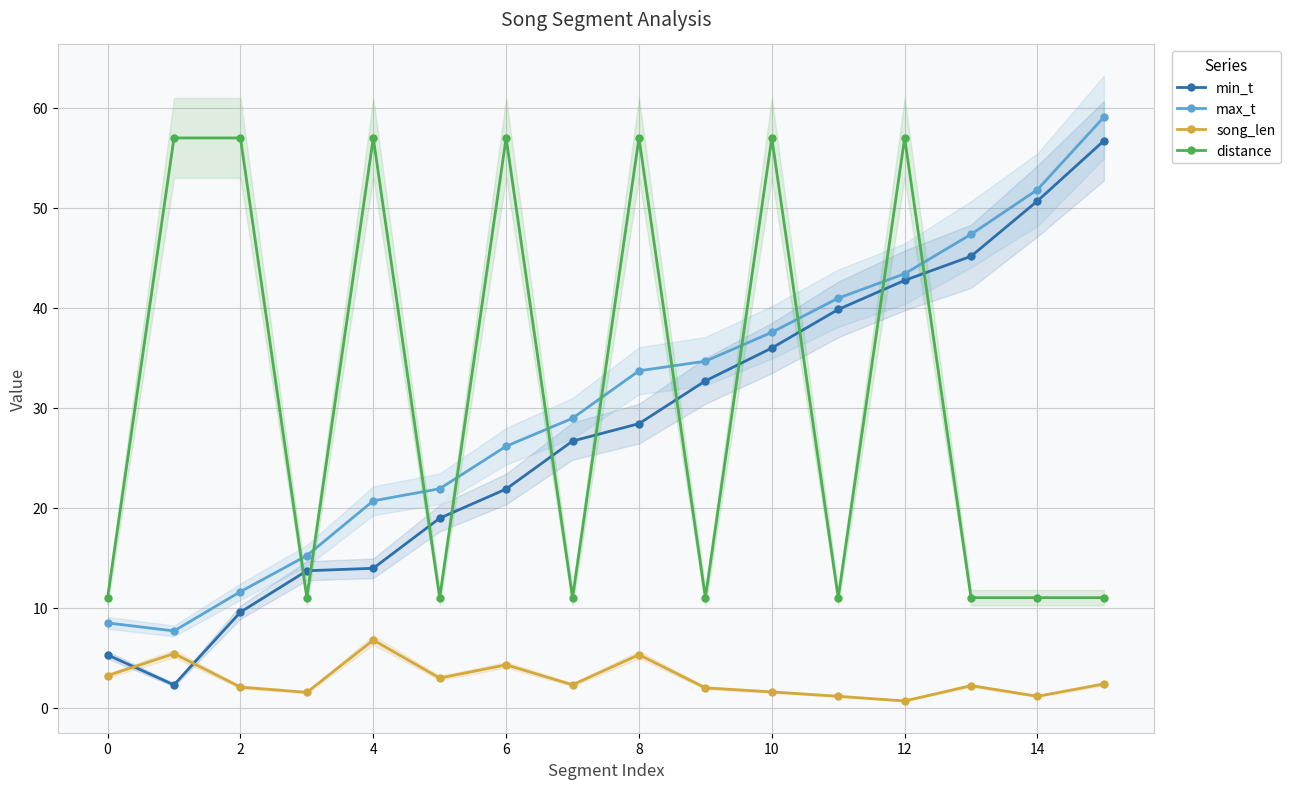

What is the sum of the distance values at 6 and 2?

114.0